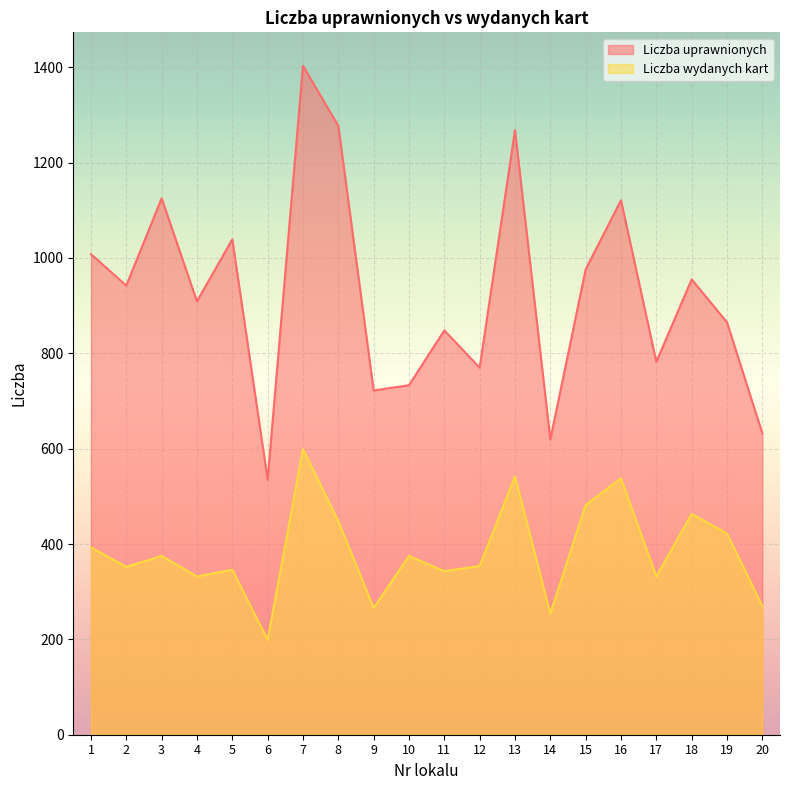

What is the maximum value for Liczba wydanych kart?

599